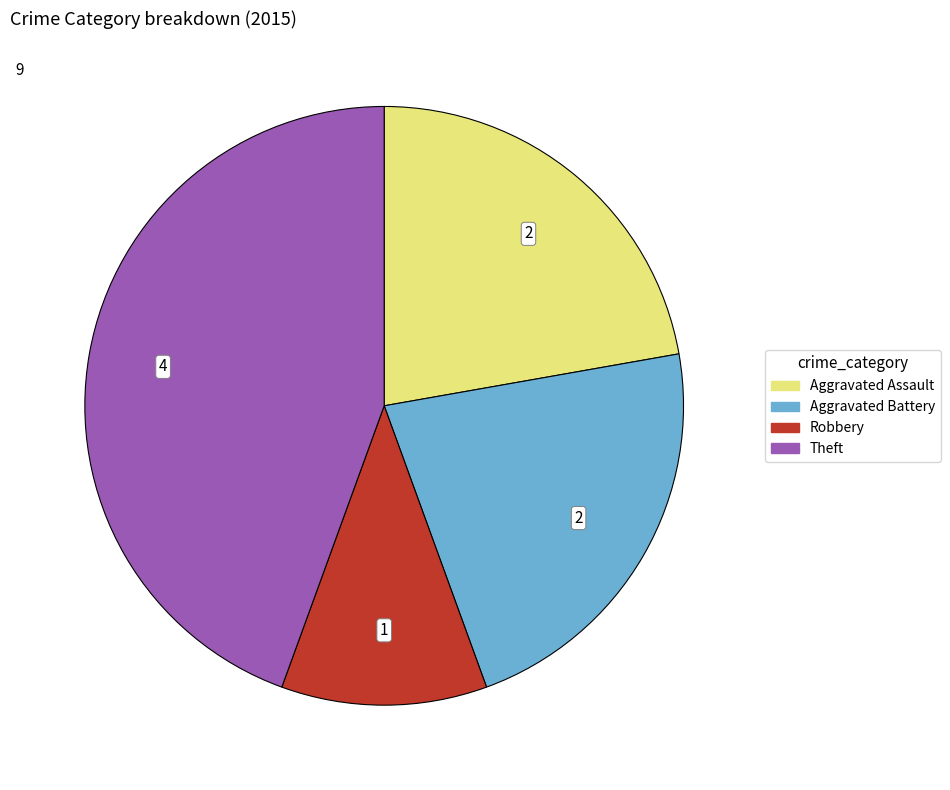

Is there a majority slice in this chart?

No